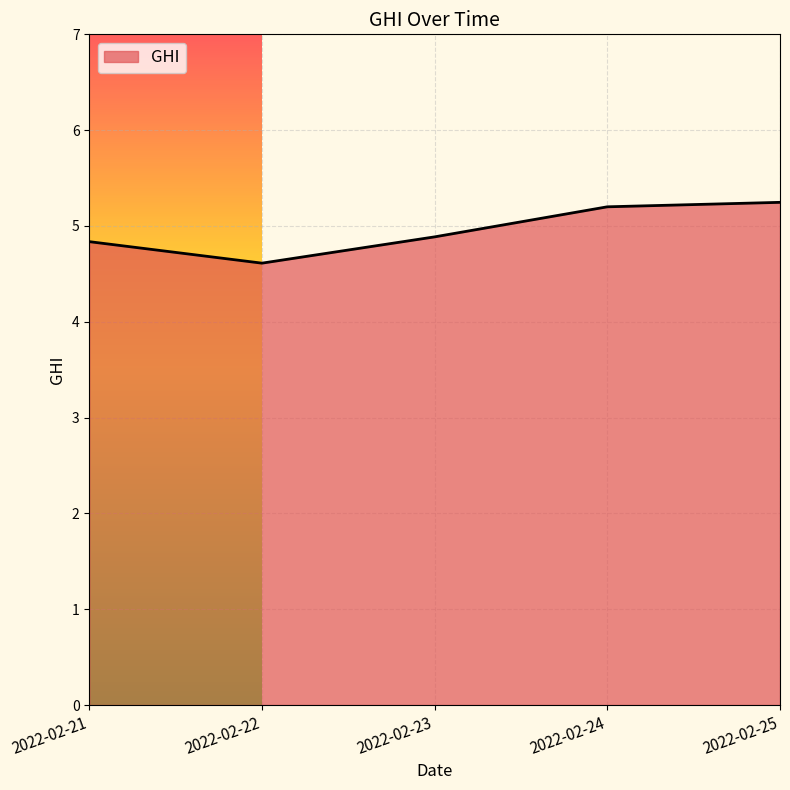

Reading left to right, extract all data points from this chart.

4.8	4.6	4.9	5.2	5.2